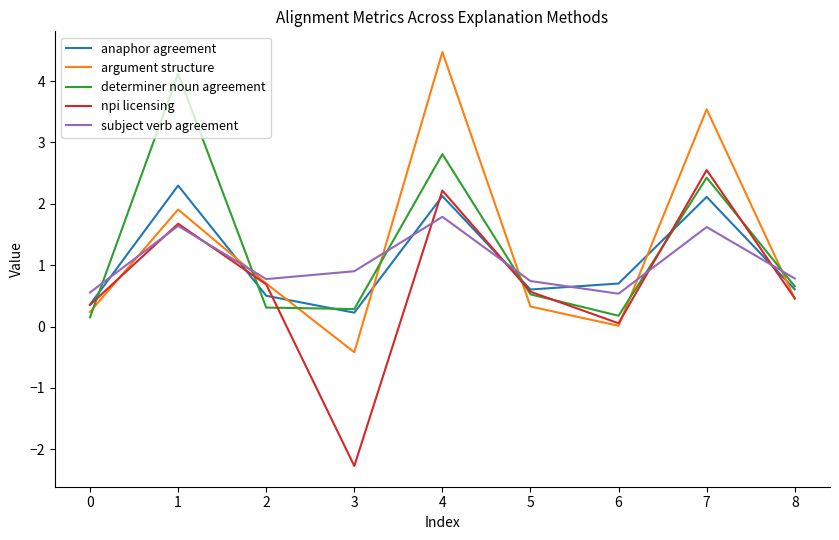

What is the average value of the subject verb agreement series?

1.0